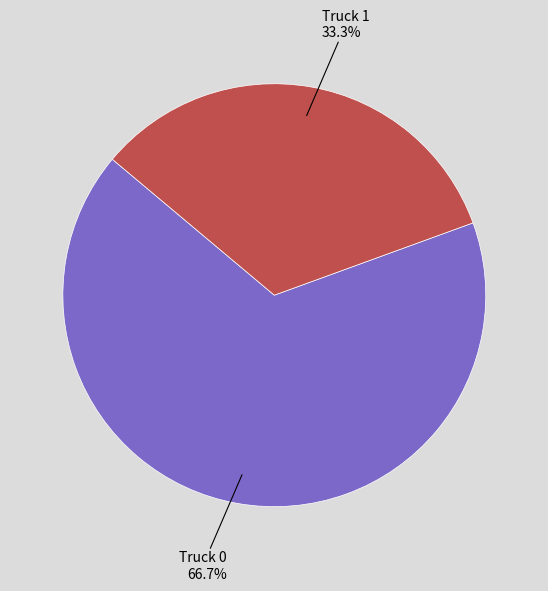

True or false: Truck 1 accounts for 47% of the total.

False